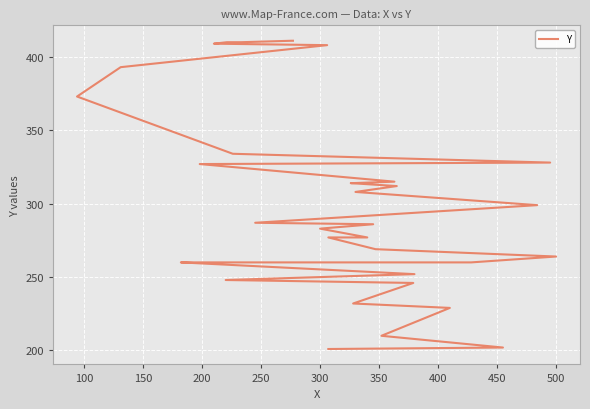

The value at 350 is 62. True or false?

False